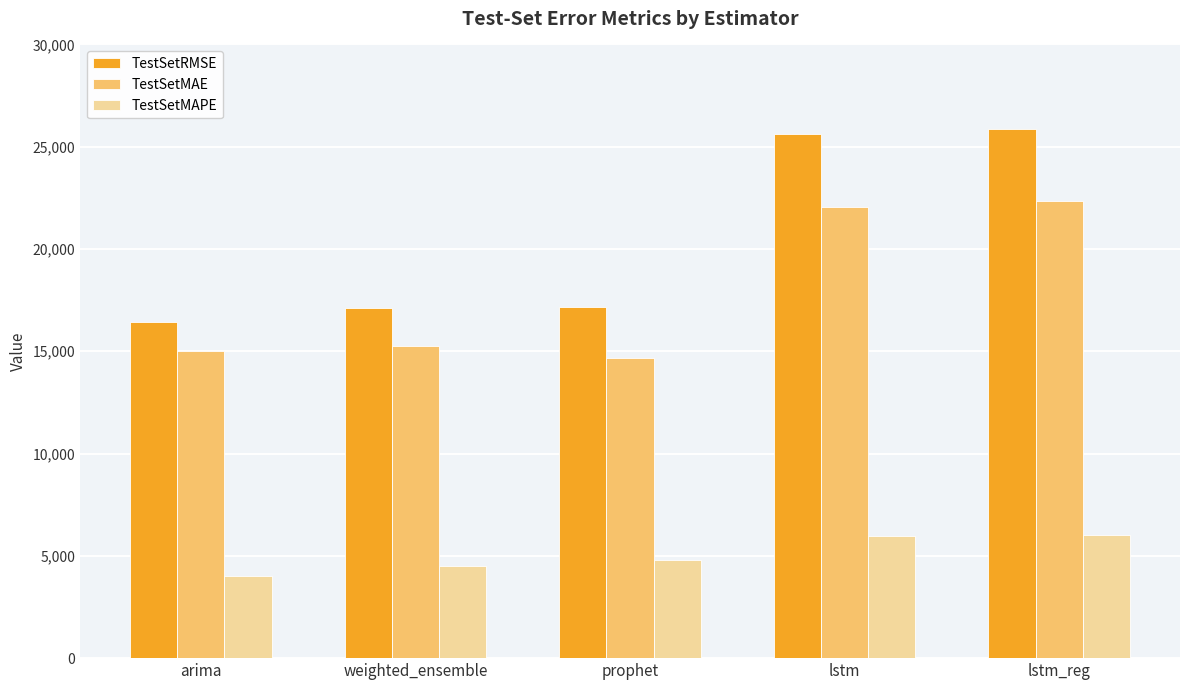

What is the sum of all TestSetMAE values?

89403.8